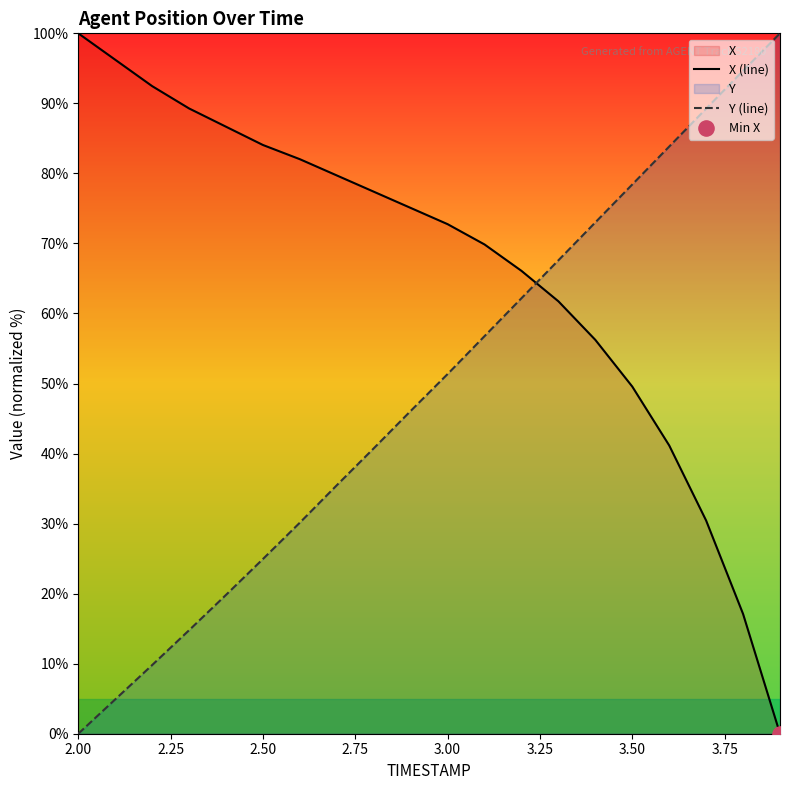

Which series has the largest total across all categories?

X (line)